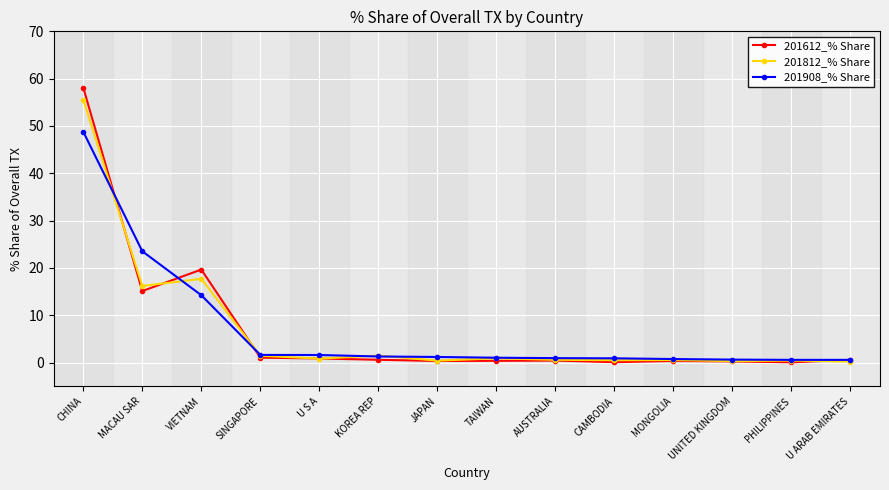

Rank the series by their average value, from lowest to highest.

201812_% Share, 201908_% Share, 201612_% Share